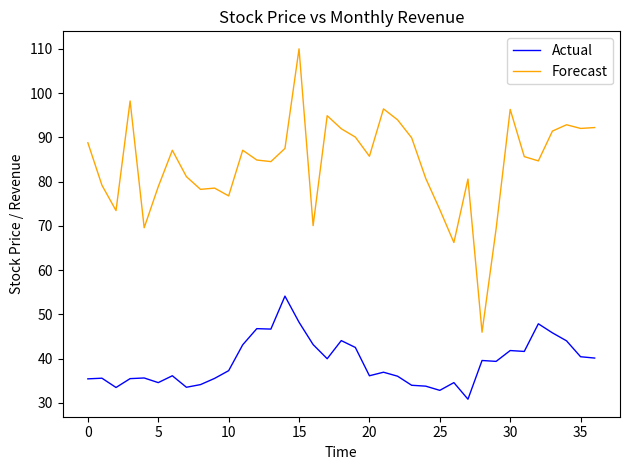

Rank the series by their average value, from lowest to highest.

Actual, Forecast